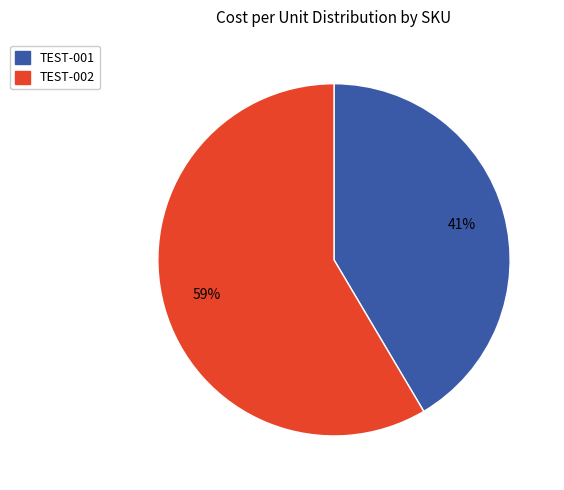

What is the majority slice?

TEST-002